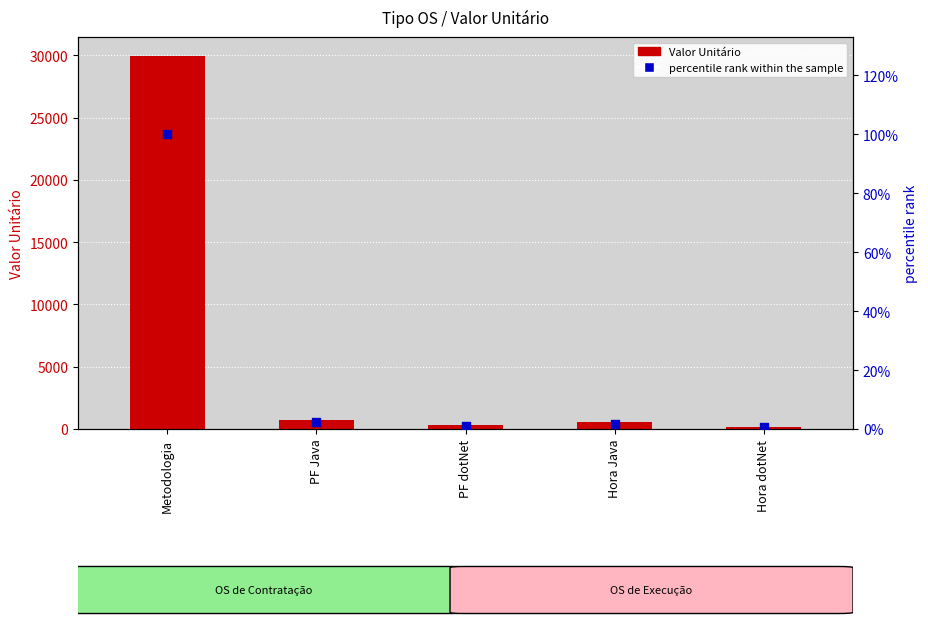

Which series has the largest Y range (max minus min)?

Valor Unitário